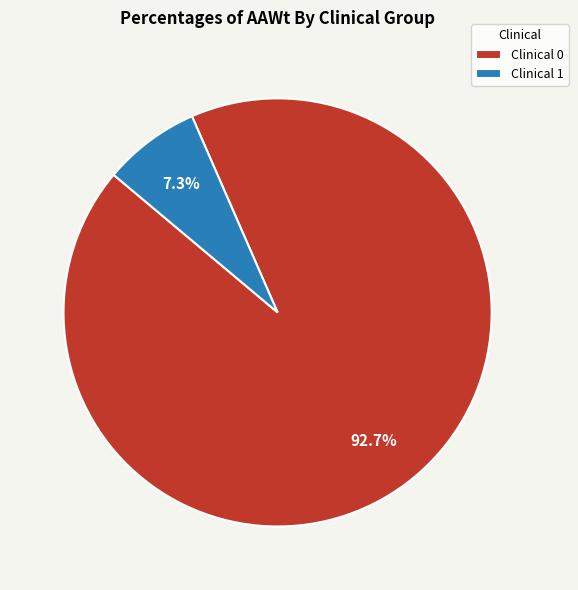

How many segments does this pie chart have?

2